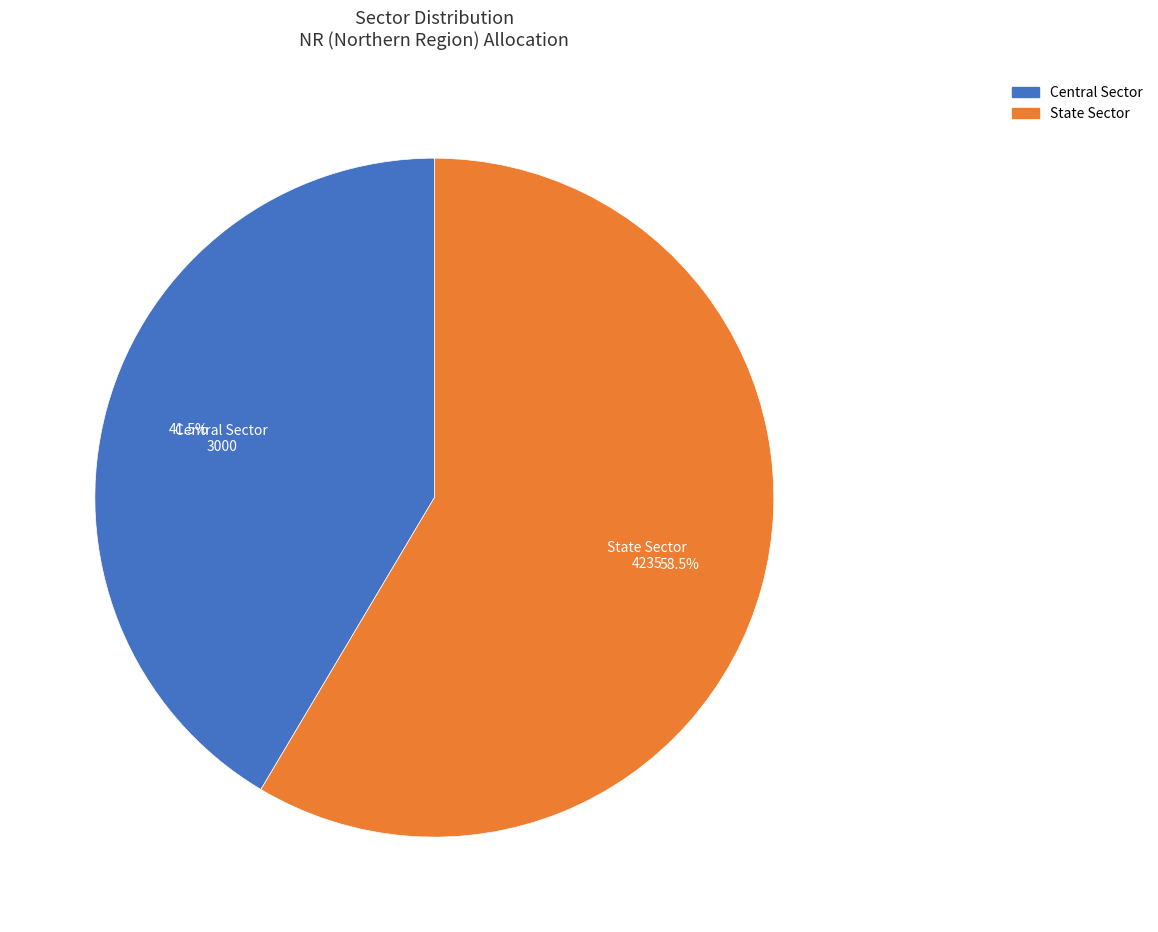

Does Central Sector account for over 50% of the chart?

No